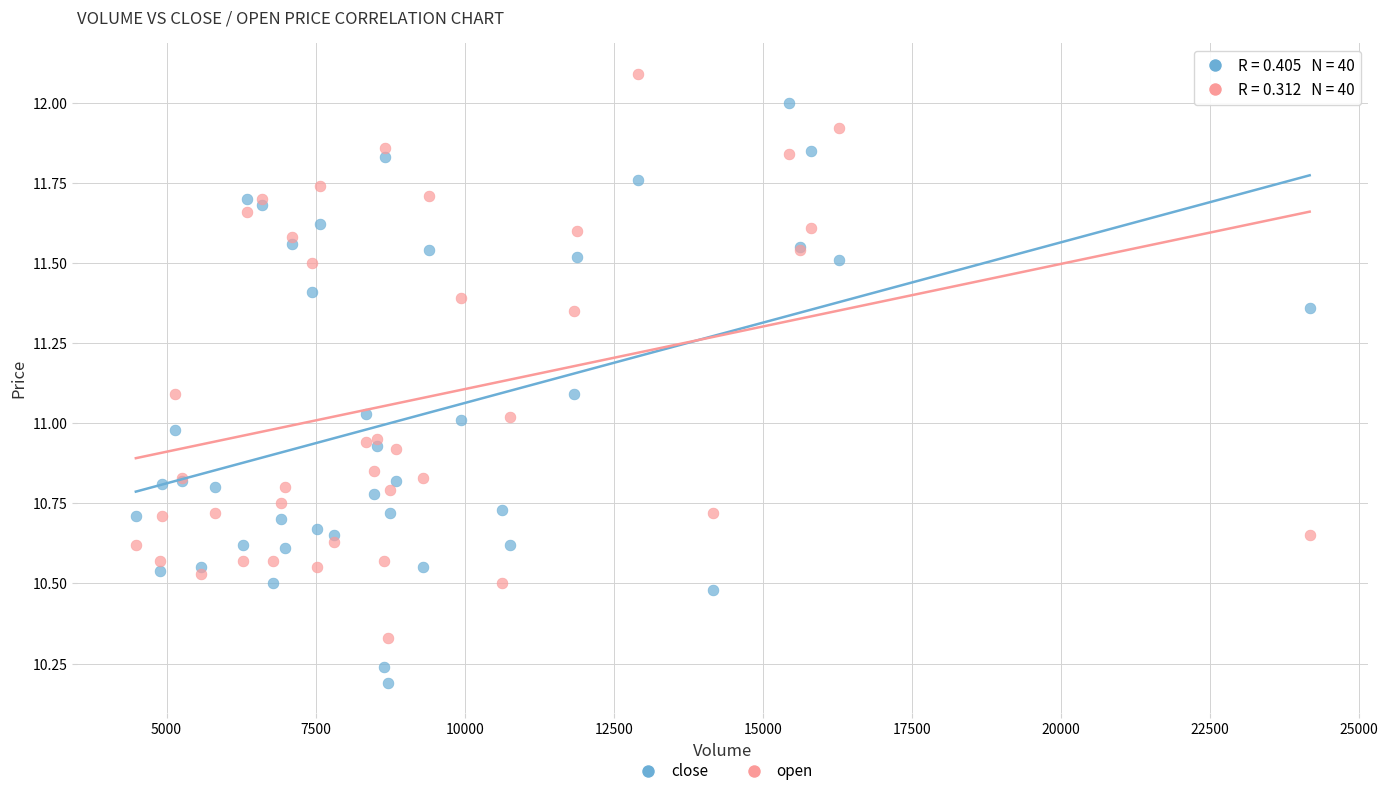

Which series contains the lowest Y value?

close